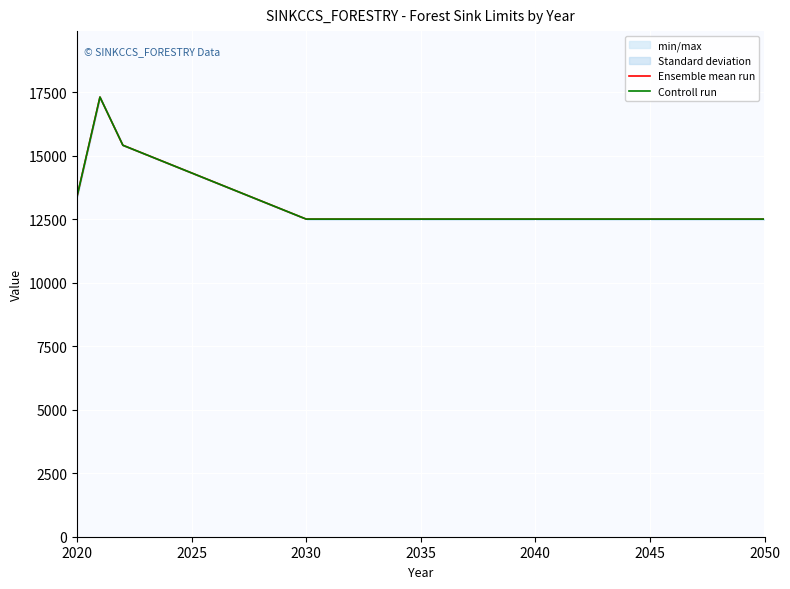

What is the greatest value displayed?

17302.6